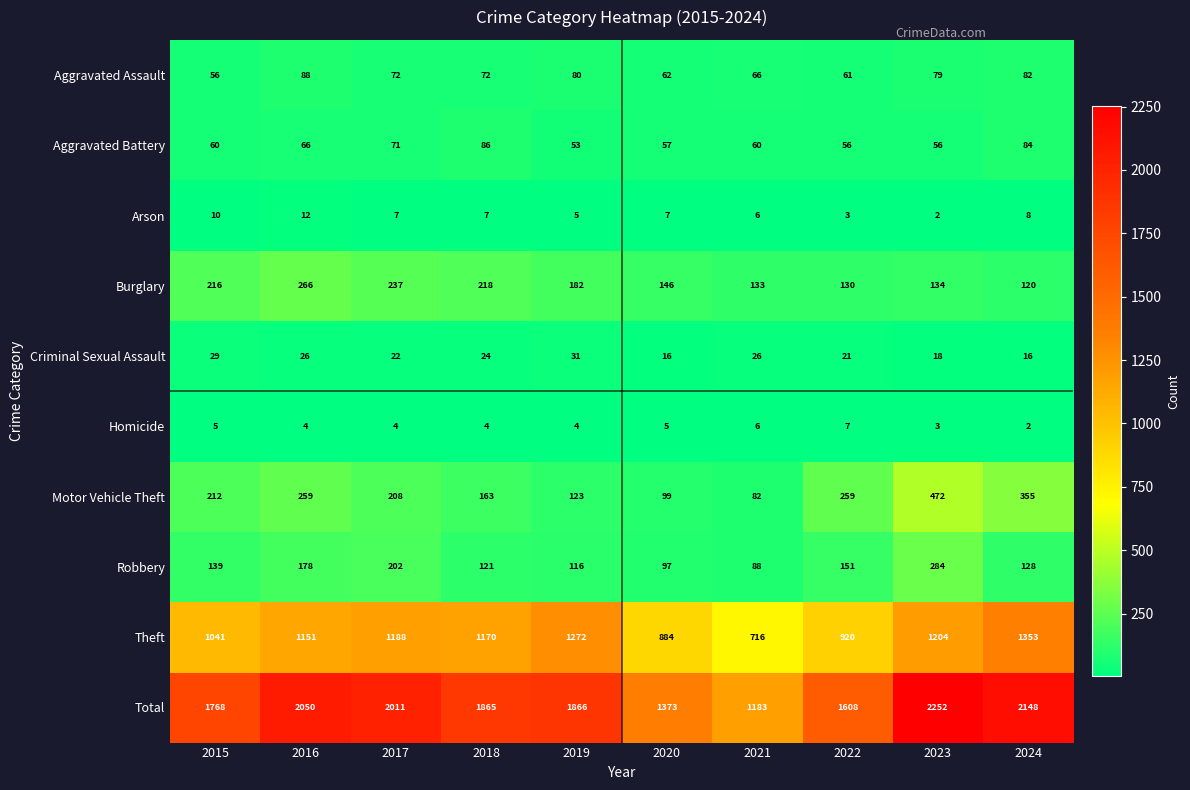

Which series changed the most between 2023 and 2024?

Robbery